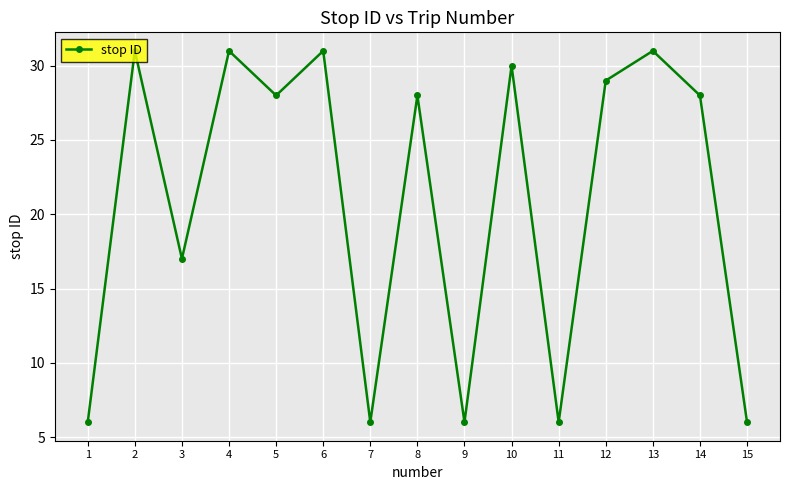

How many points are higher than both their immediate neighbors (excluding endpoints)?

6